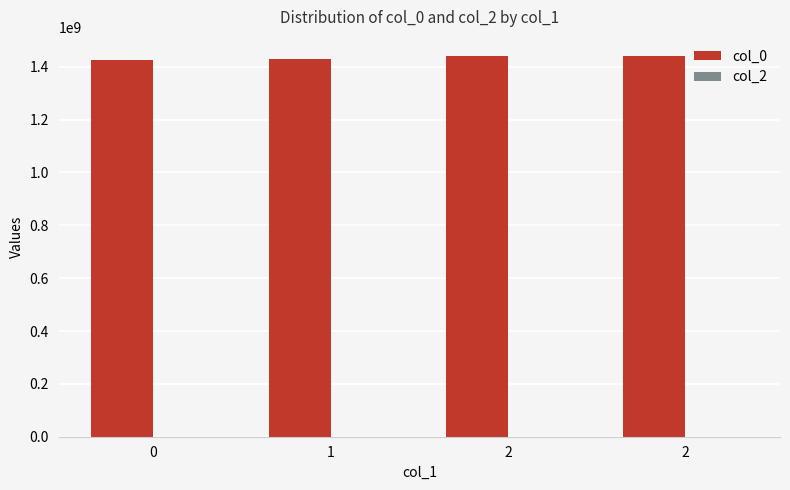

Reading left to right, what are all the values shown in this chart?

col_0: 0=1424709707	1=1429035223	2=1440270837	2=1440778711
col_2: 0=0	1=0	2=0	2=0